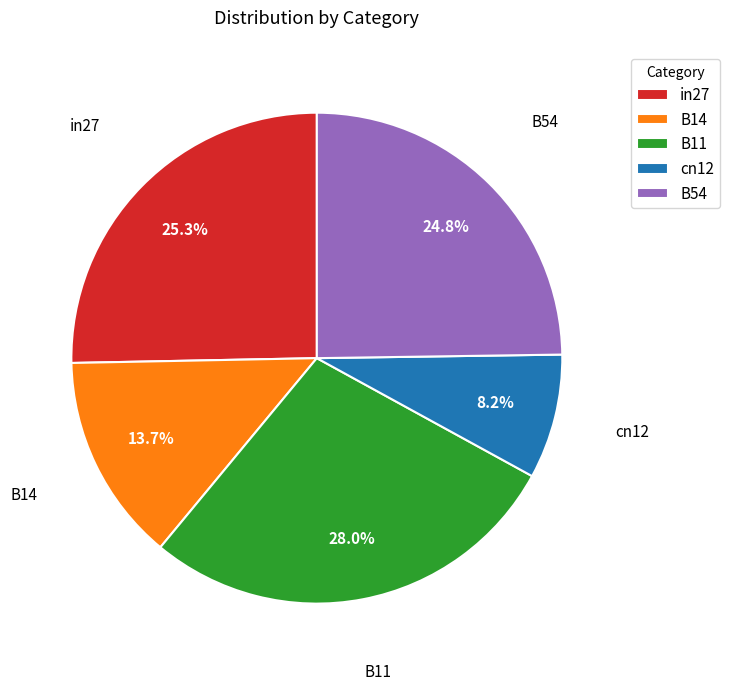

Rank the categories by value from lowest to highest.

cn12, B14, B54, in27, B11